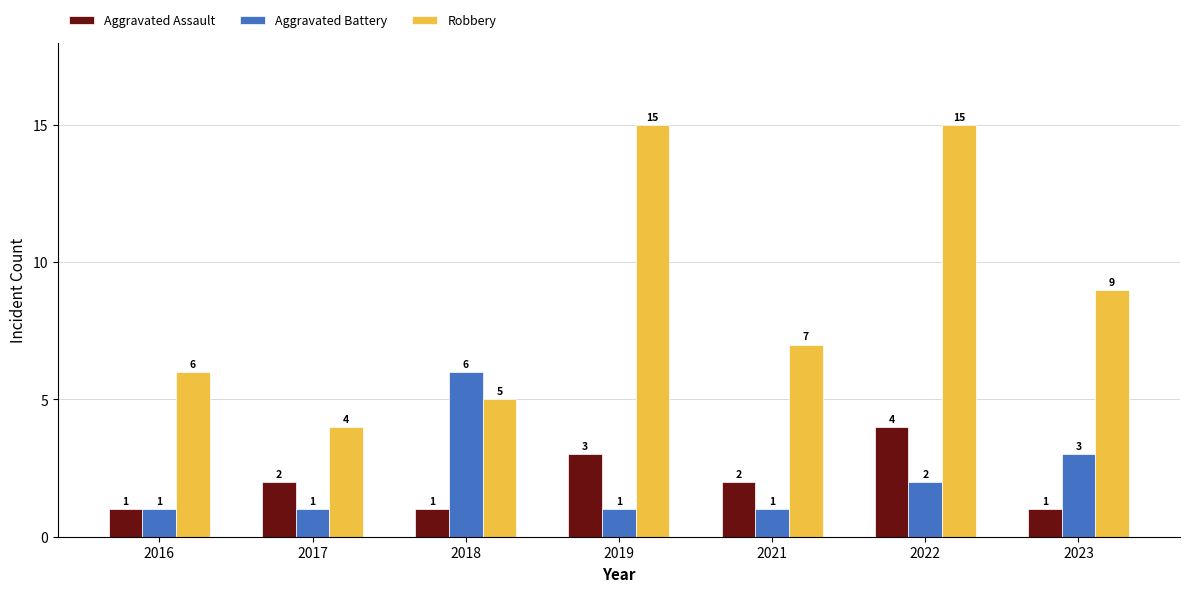

Reading right to left, list all the values displayed in this chart.

Aggravated Assault: 1	4	2	3	1	2	1
Aggravated Battery: 3	2	1	1	6	1	1
Robbery: 9	15	7	15	5	4	6